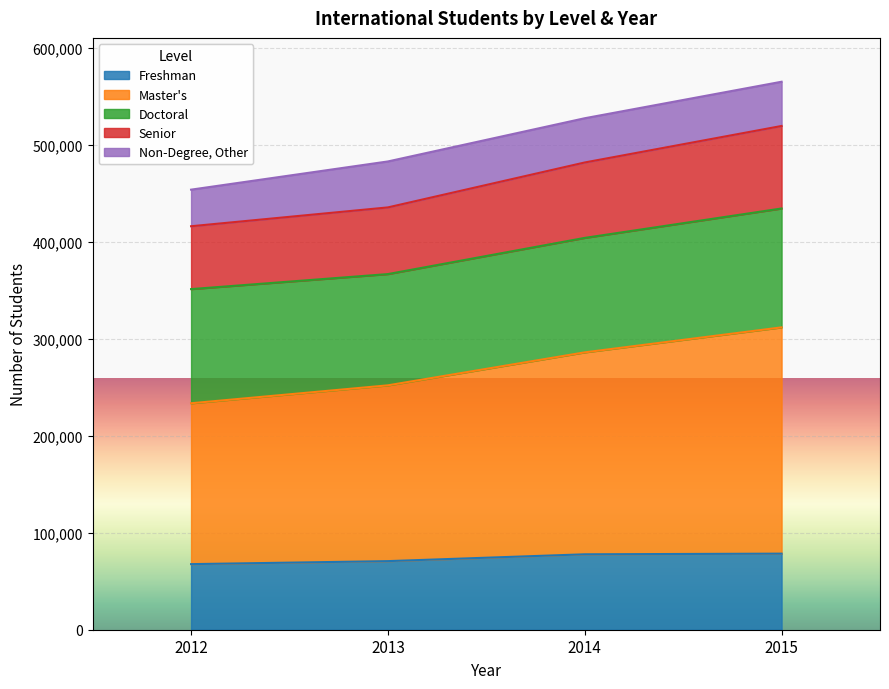

What is the total value across all series at 2014?

527738